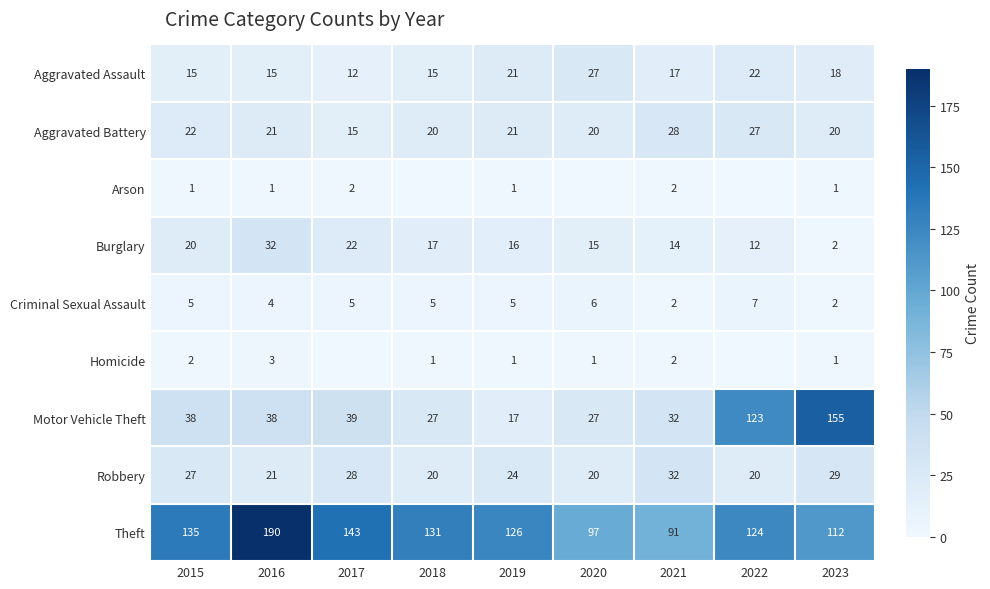

What is the average value of the Burglary series?

17